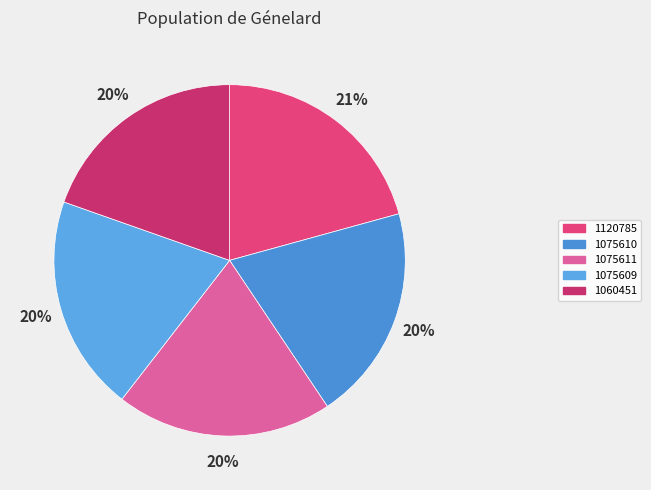

The 1060451 slice represents 20% of the pie. True or false?

True